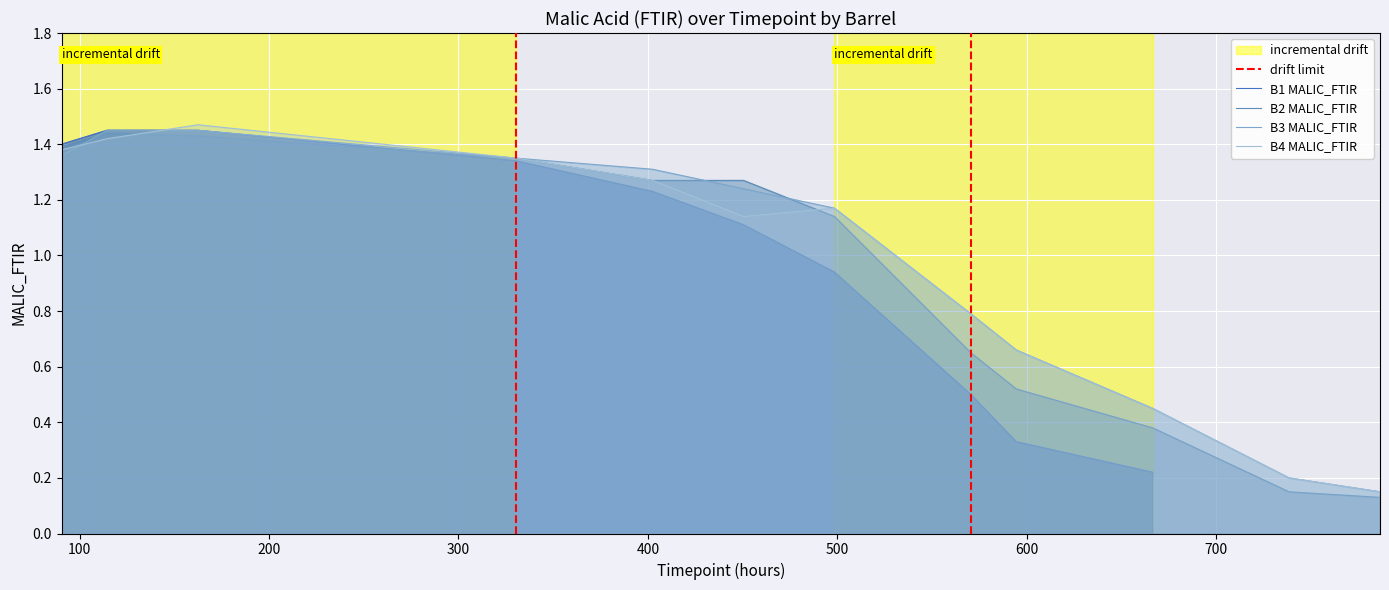

List the series in order of their peak value, highest first.

B4_MALIC_FTIR, B1_MALIC_FTIR, B3_MALIC_FTIR, B2_MALIC_FTIR